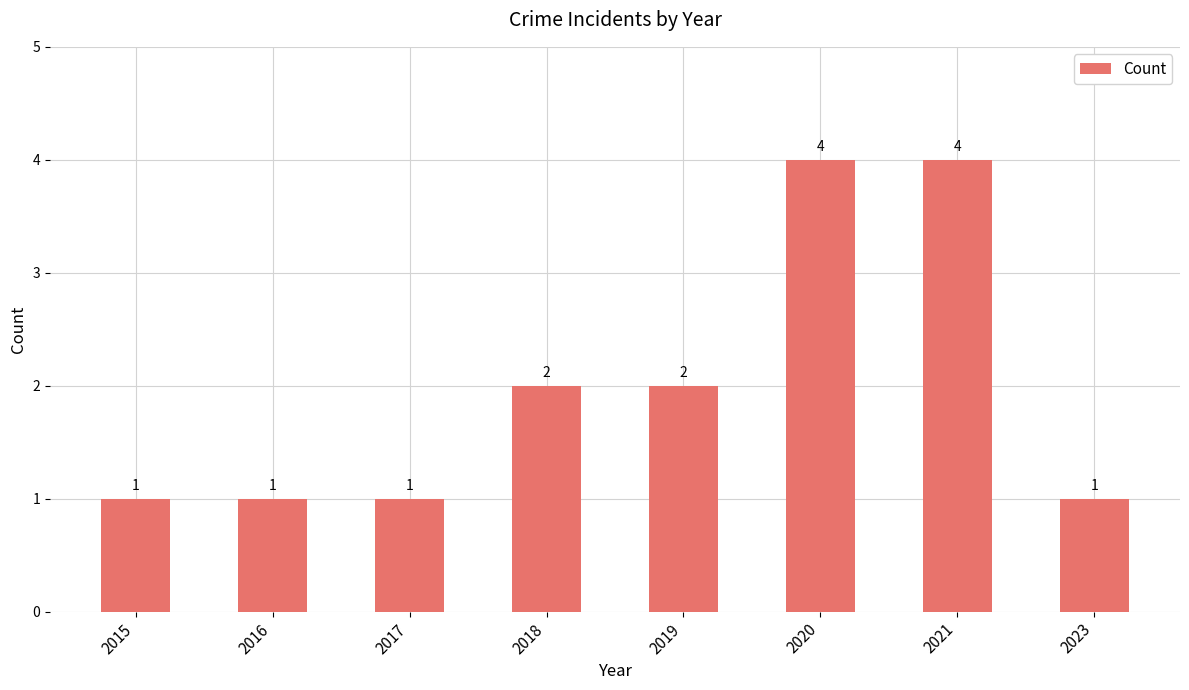

What is the maximum value shown in the chart?

4